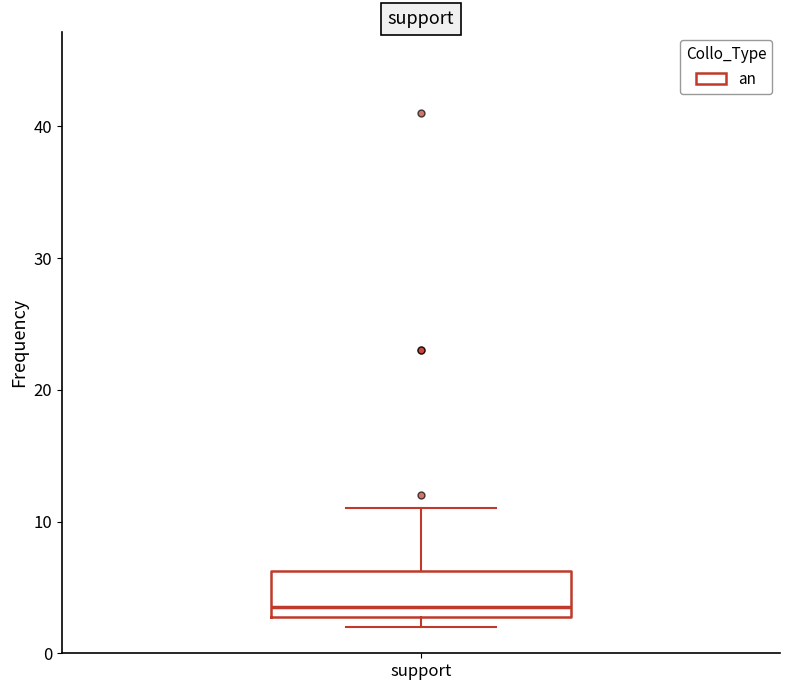

Where does the median line of the box for support sit on the y-axis? The values are not printed on the chart, so give them approximately, as read against the axis.

4